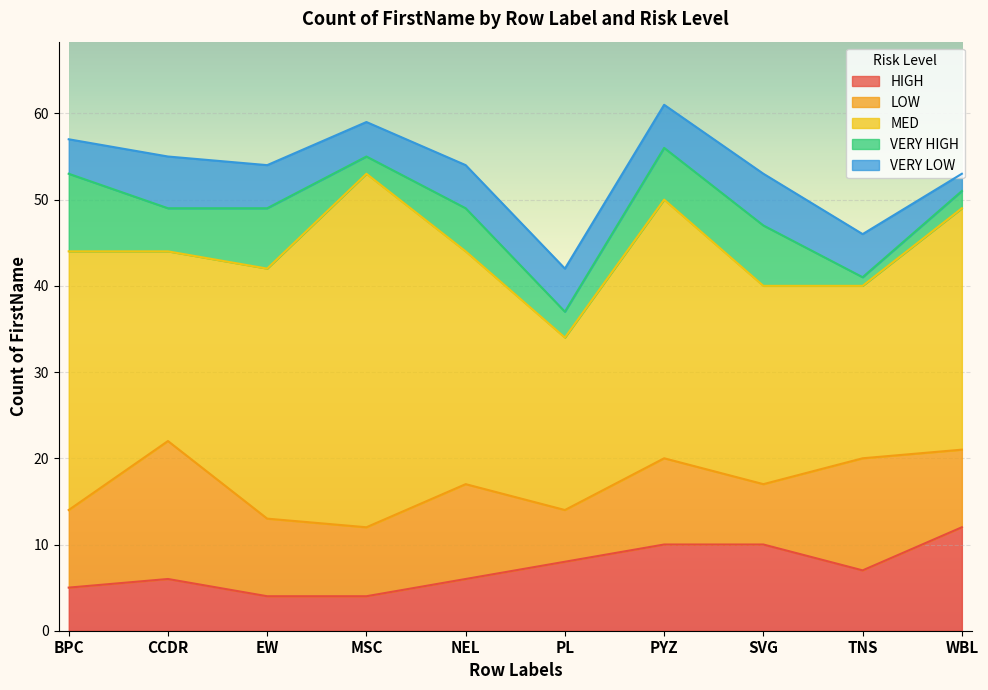

Which category has the highest value in the LOW series?

CCDR